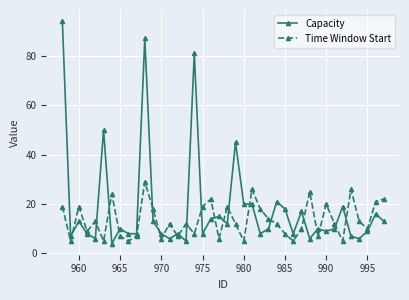

True or false: Capacity and Time Window Start cross at least once.

True